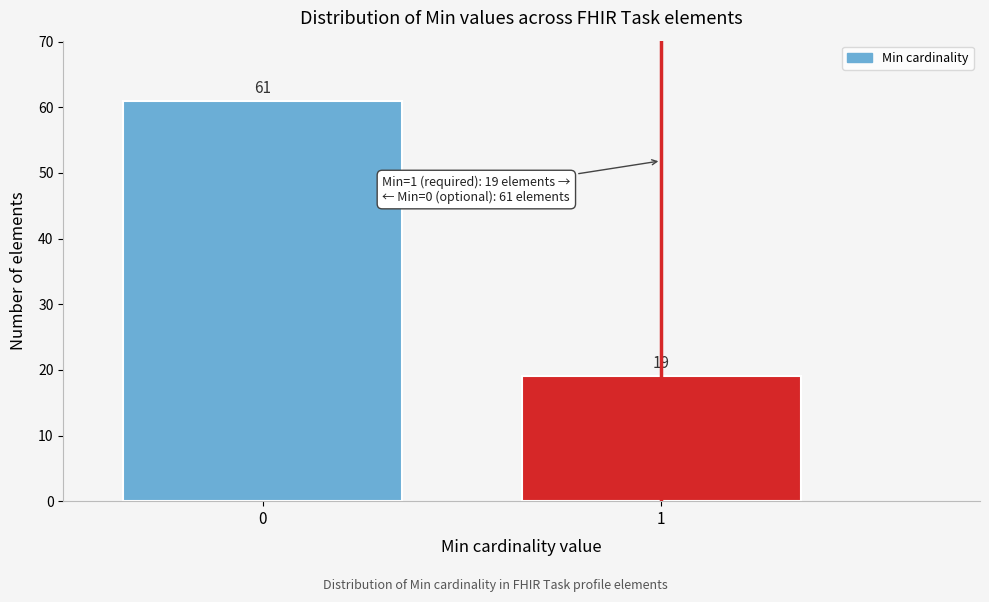

Reading left to right, transcribe all the data shown in this chart.

0=61	1=19